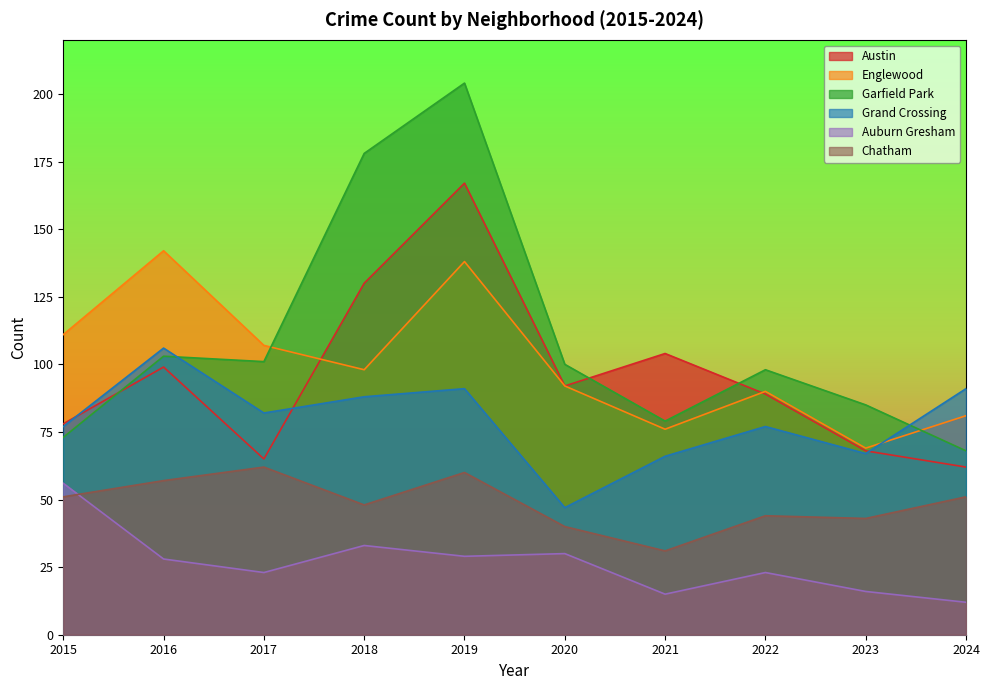

What is the sum of the Austin values at 2022 and 2023?

157